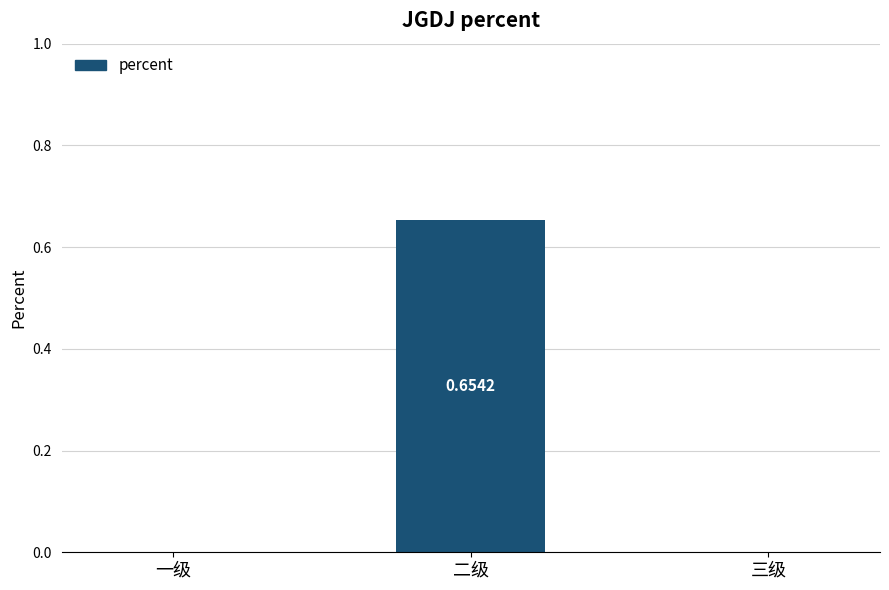

Which has a higher value, 二级 or 三级?

二级